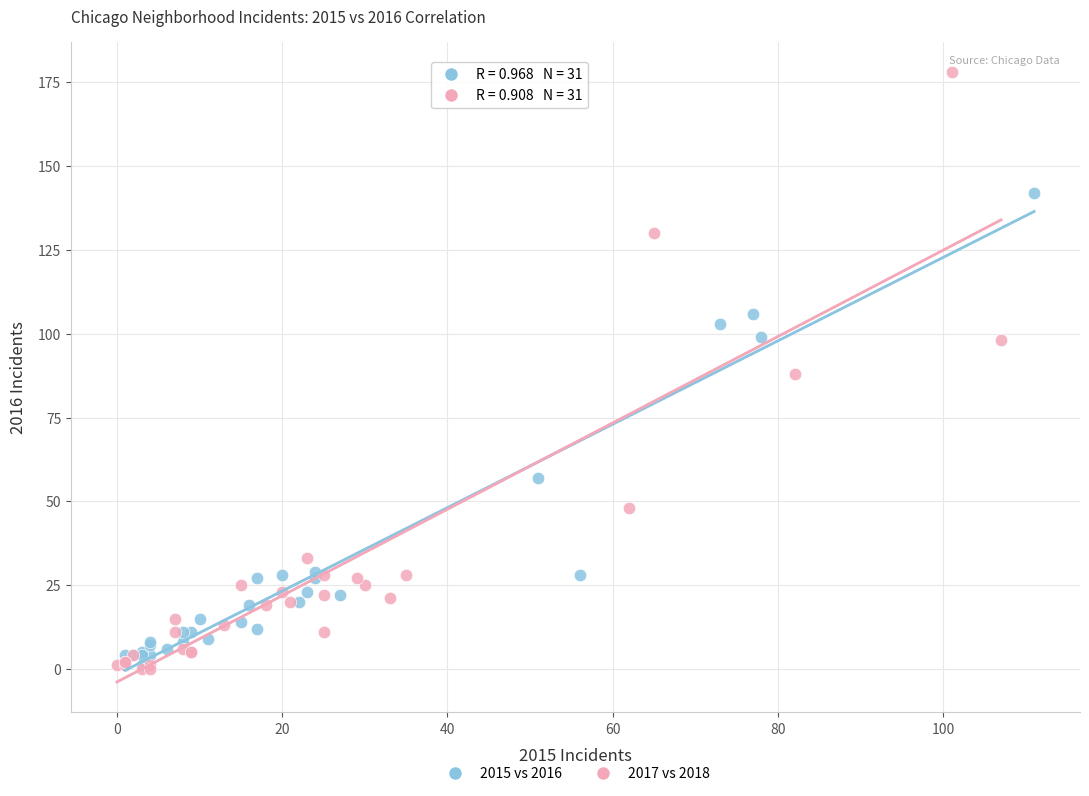

Which series reaches the maximum Y coordinate?

2017 vs 2018